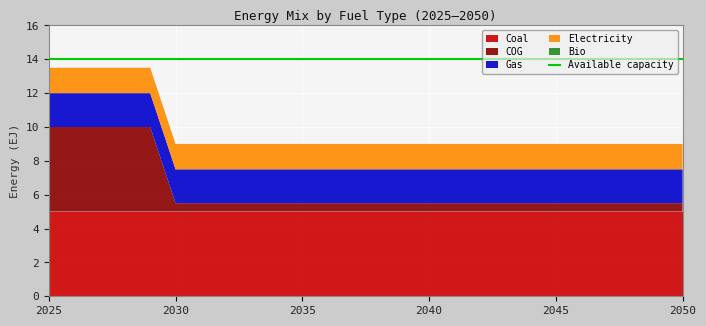

How many distinct data groups are displayed?

5